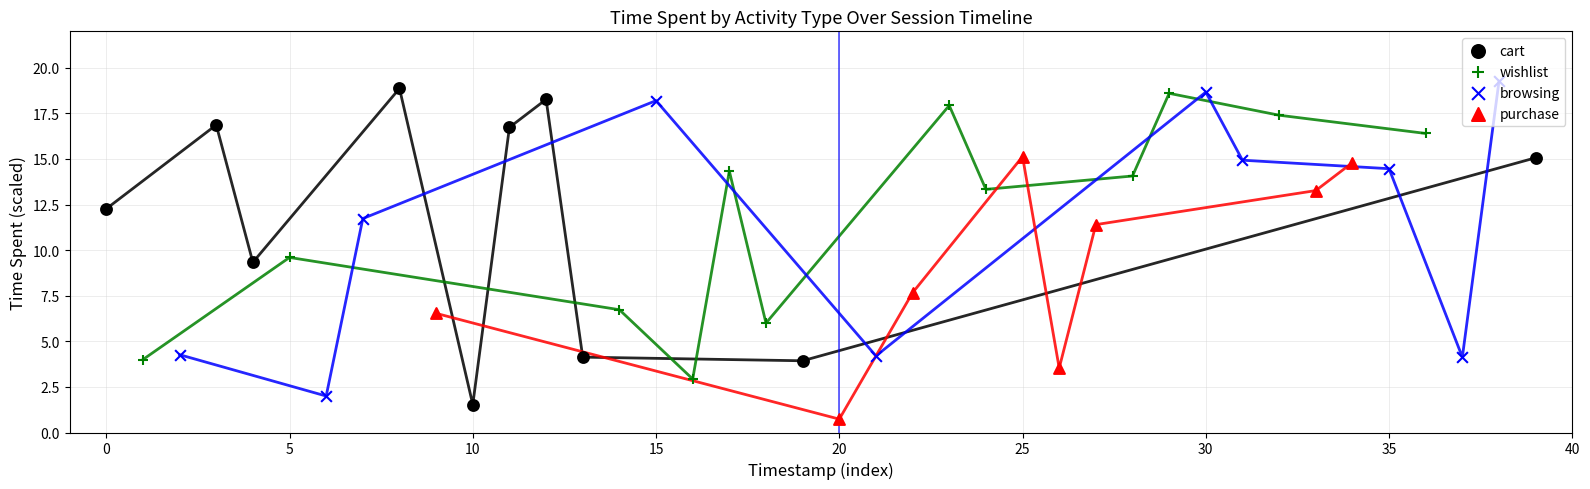

Which series has the largest Y range (max minus min)?

cart